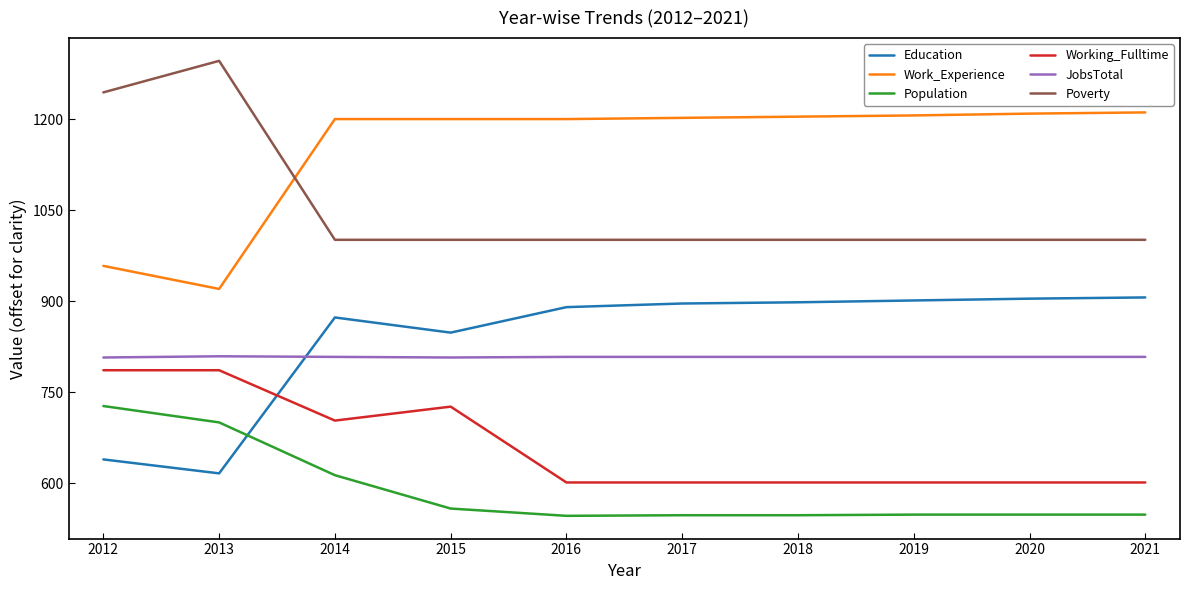

True or false: Population and Education intersect in this chart.

True